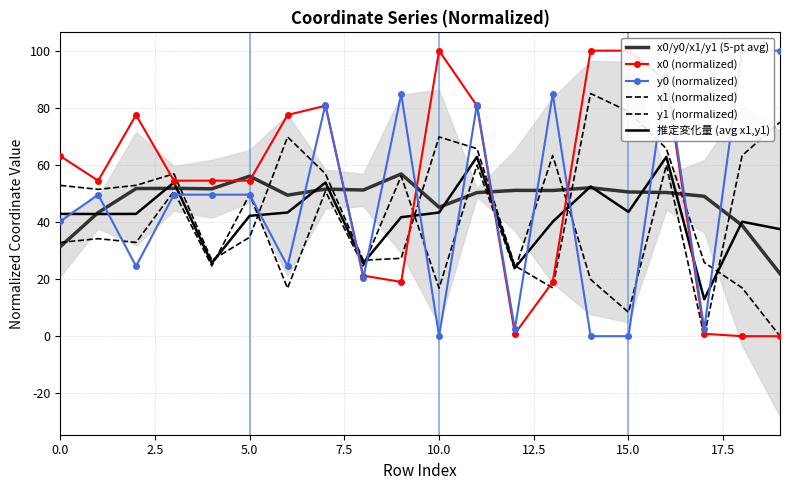

What is the difference between the highest and lowest values at 5.0?

21.4